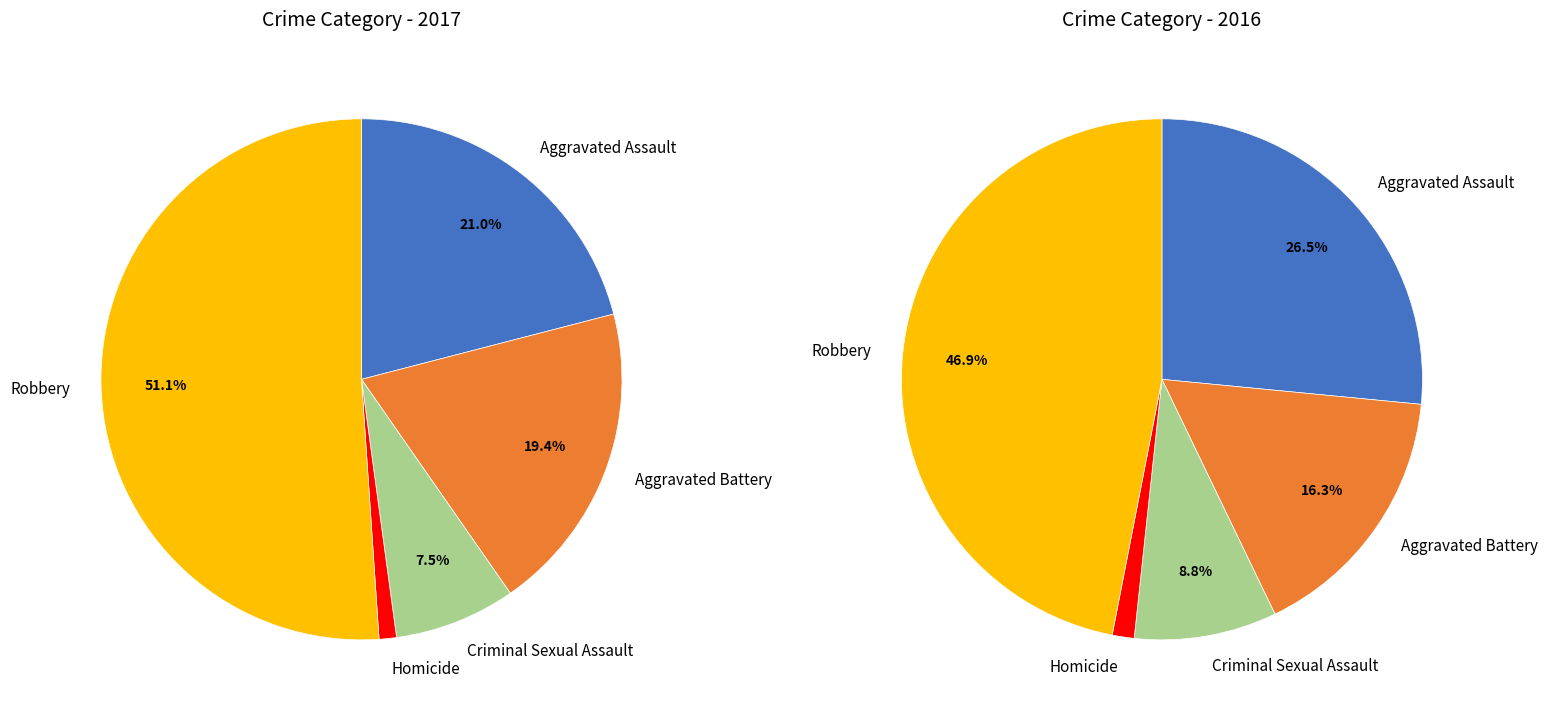

To the nearest percent, what portion does Homicide represent?

1%